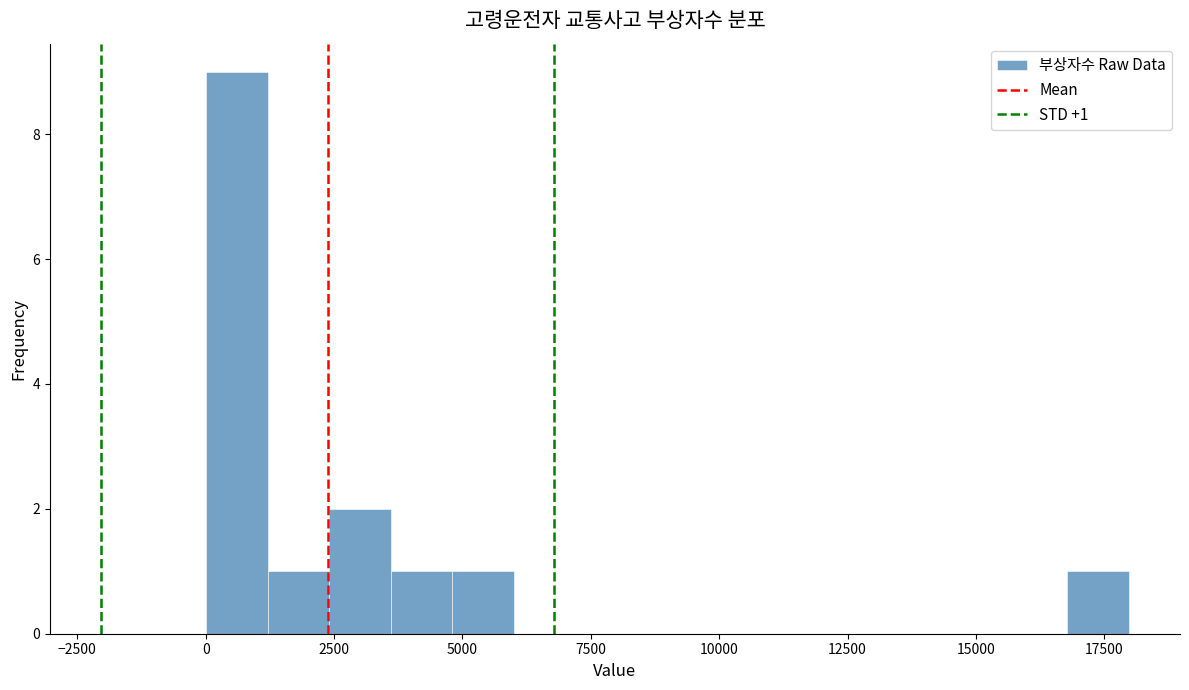

Read against the x-axis, roughly where is the centre of the tallest bar?

500